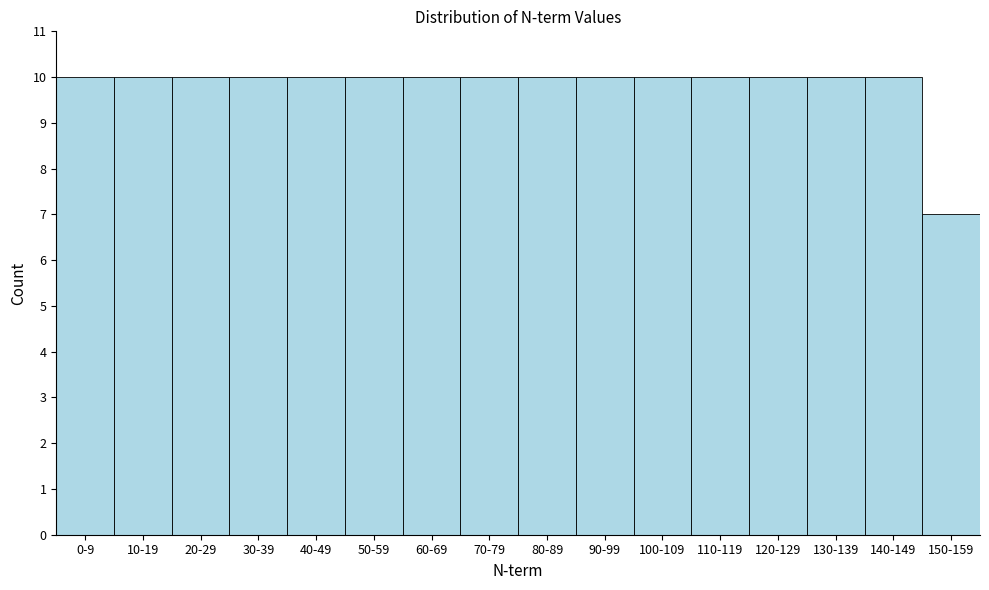

Reading left to right, list all the values displayed in this chart.

0-9=10	10-19=10	20-29=10	30-39=10	40-49=10	50-59=10	60-69=10	70-79=10	80-89=10	90-99=10	100-109=10	110-119=10	120-129=10	130-139=10	140-149=10	150-159=7